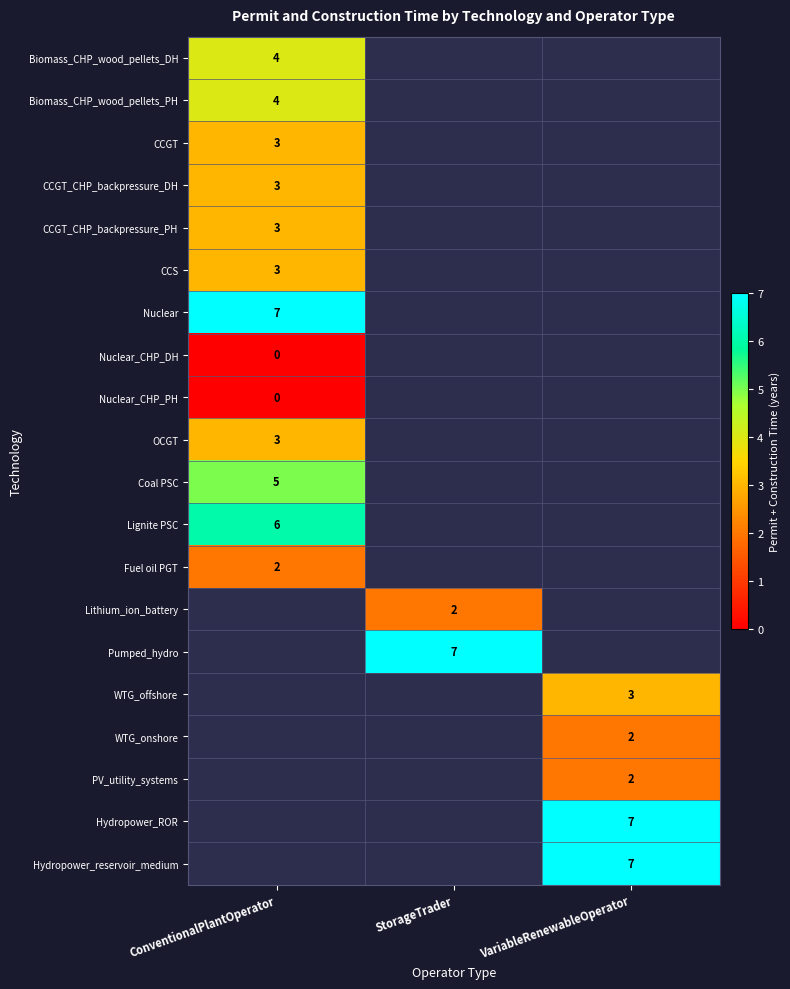

What is the greatest value displayed?

7.0